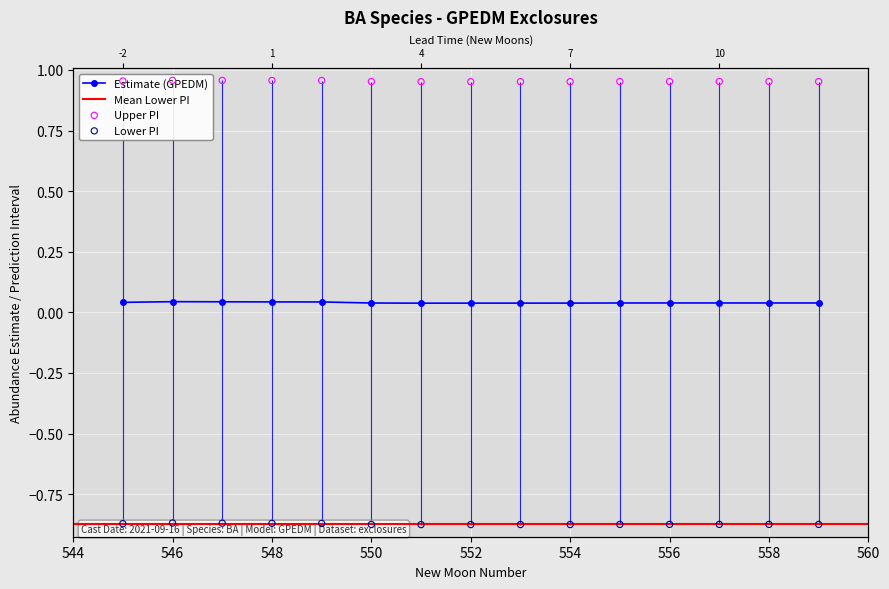

Is the value of estimate at 556 greater than the value of upper_pi at 555?

No